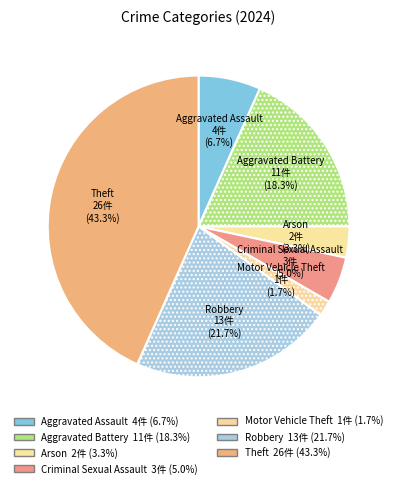

Count the number of slices in the pie.

7